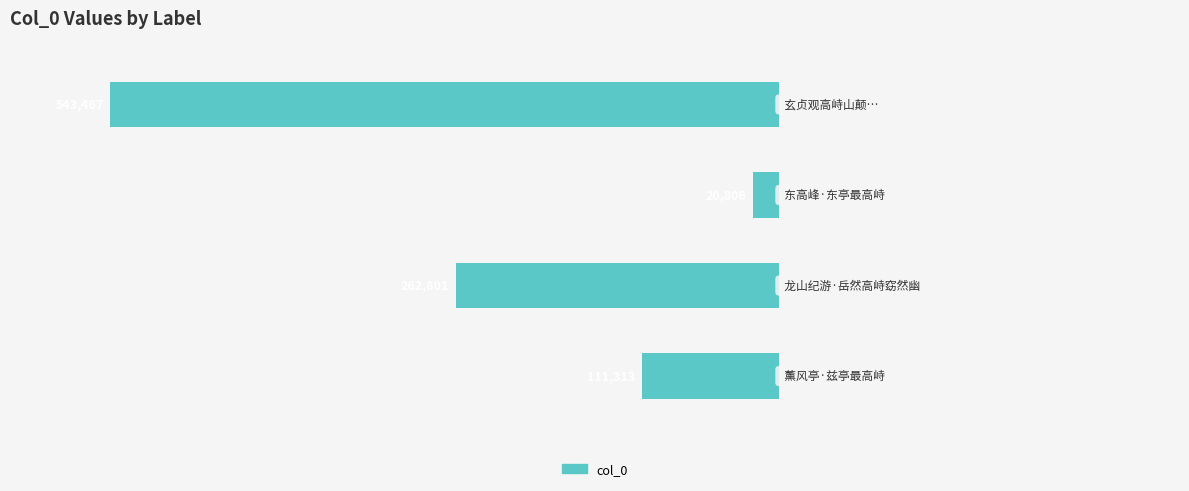

Are the bars horizontal?

Yes